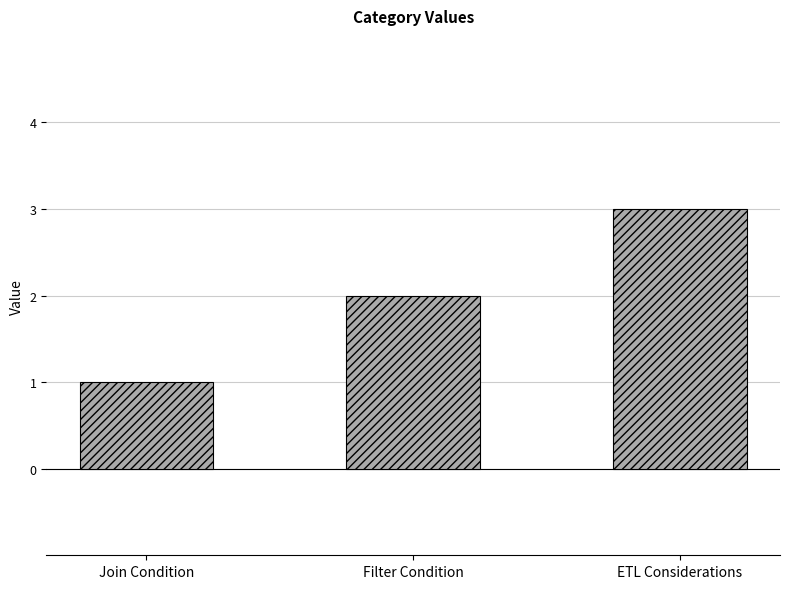

What position from the right is Filter Condition?

2